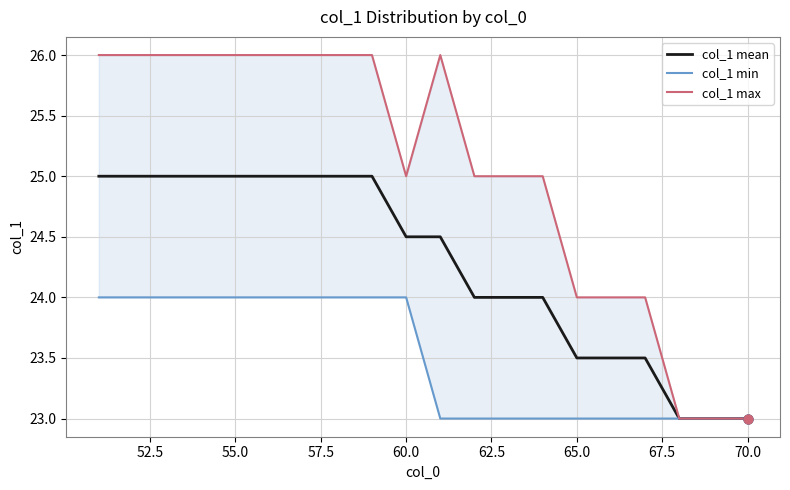

Which series reaches the maximum Y coordinate?

col_1 max